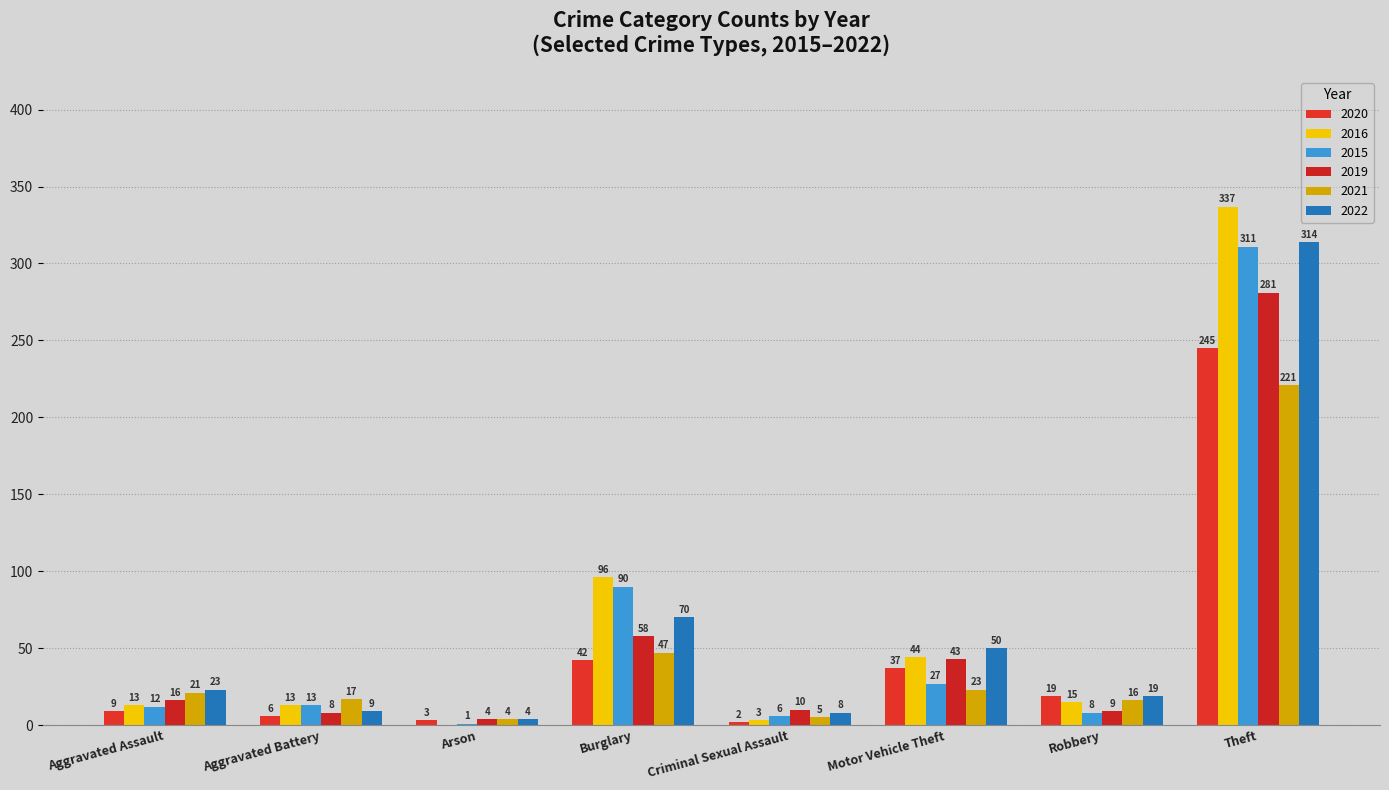

What is the spread (max minus min) of values at Burglary?

54